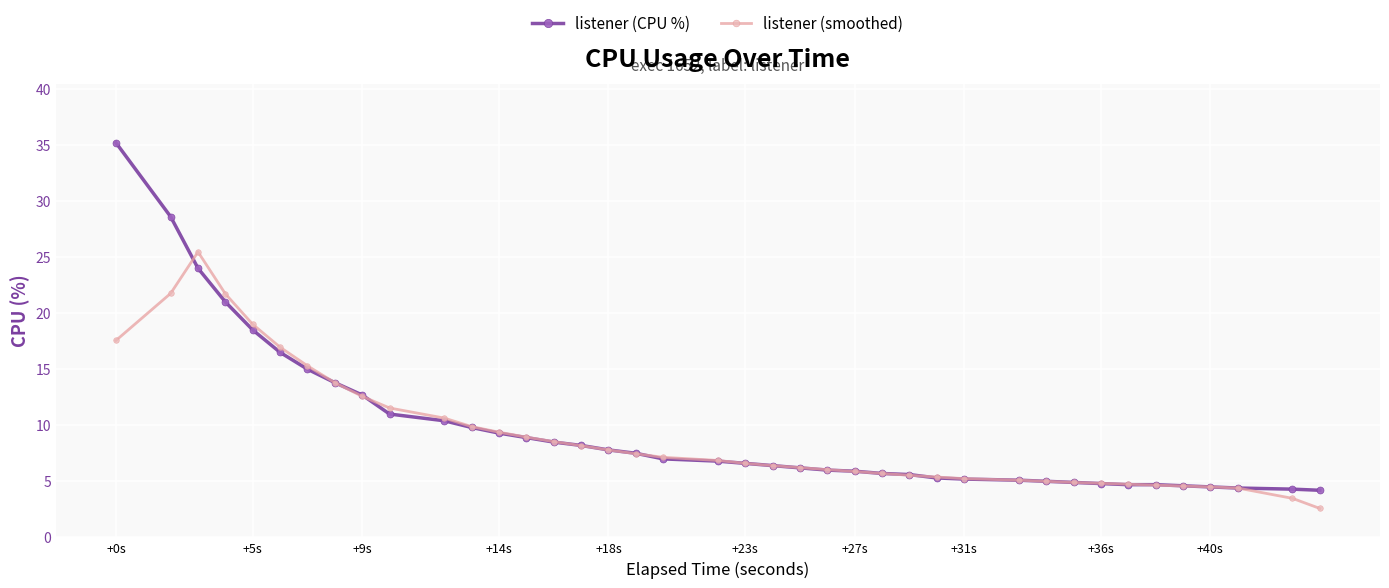

How many lines are shown in the chart?

2